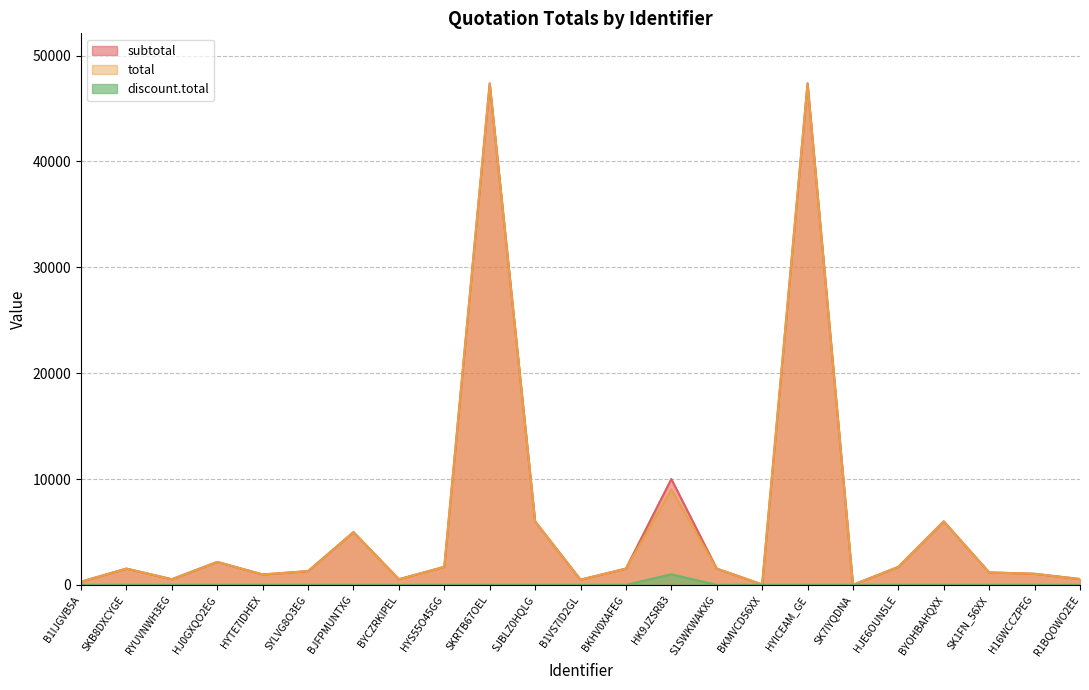

At which label does subtotal first exceed 1535?

HJ0GXQO2EG